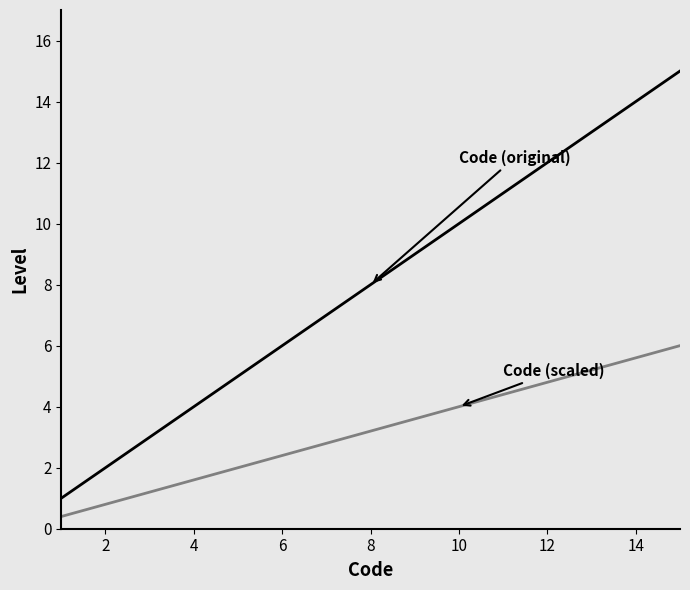

What is the maximum value shown in the chart?

15.0